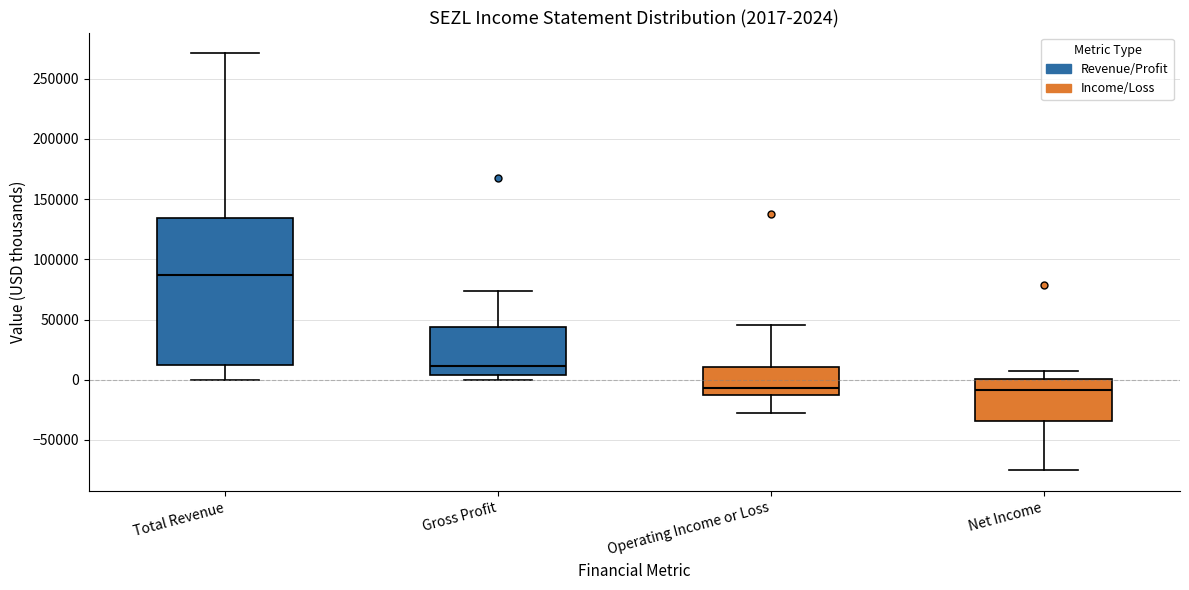

Which box is the tallest, from its lower edge to its upper edge?

Total Revenue